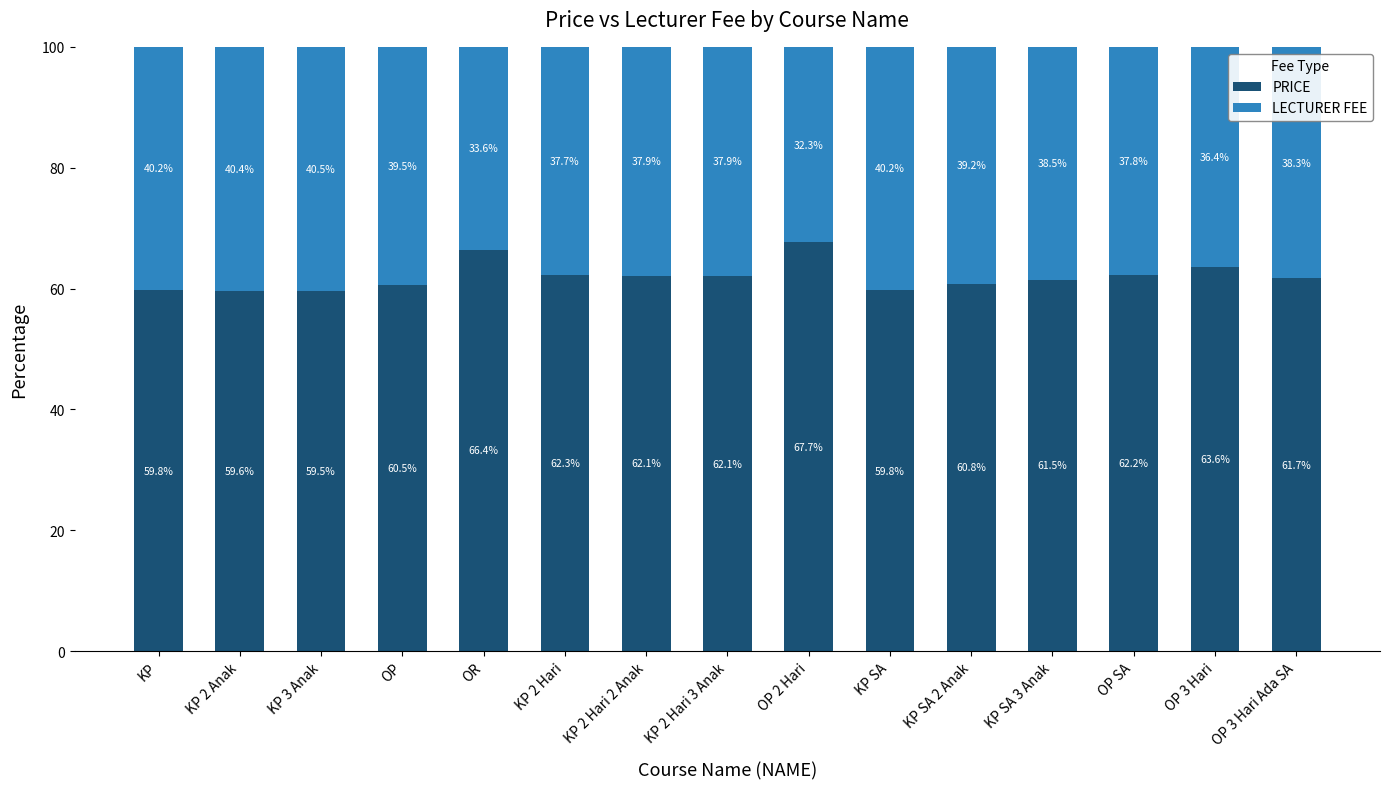

Reading left to right, list the values for the PRICE series.

KP=59.8	KP 2 Anak=59.6	KP 3 Anak=59.5	OP=60.5	OR=66.4	KP 2 Hari=62.3	KP 2 Hari 2 Anak=62.1	KP 2 Hari 3 Anak=62.1	OP 2 Hari=67.7	KP SA=59.8	KP SA 2 Anak=60.8	KP SA 3 Anak=61.5	OP SA=62.2	OP 3 Hari=63.6	OP 3 Hari Ada SA=61.7